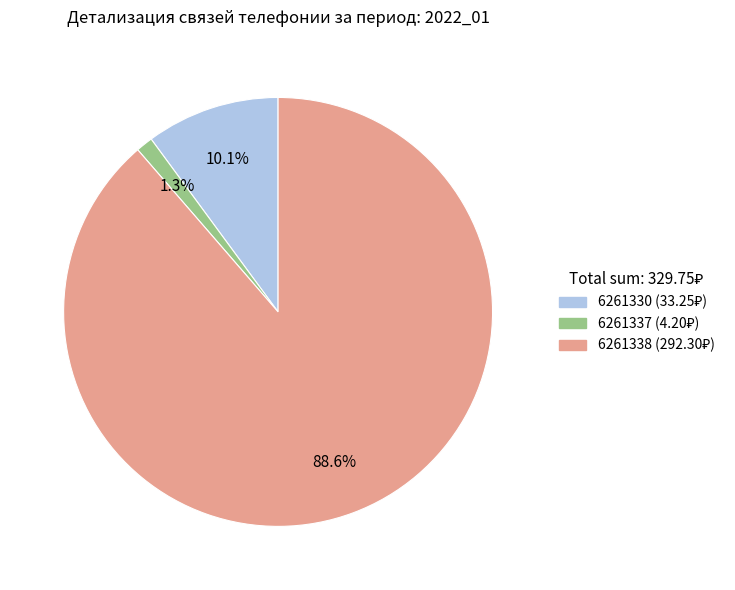

To the nearest percent, what portion does 6261338 represent?

89%